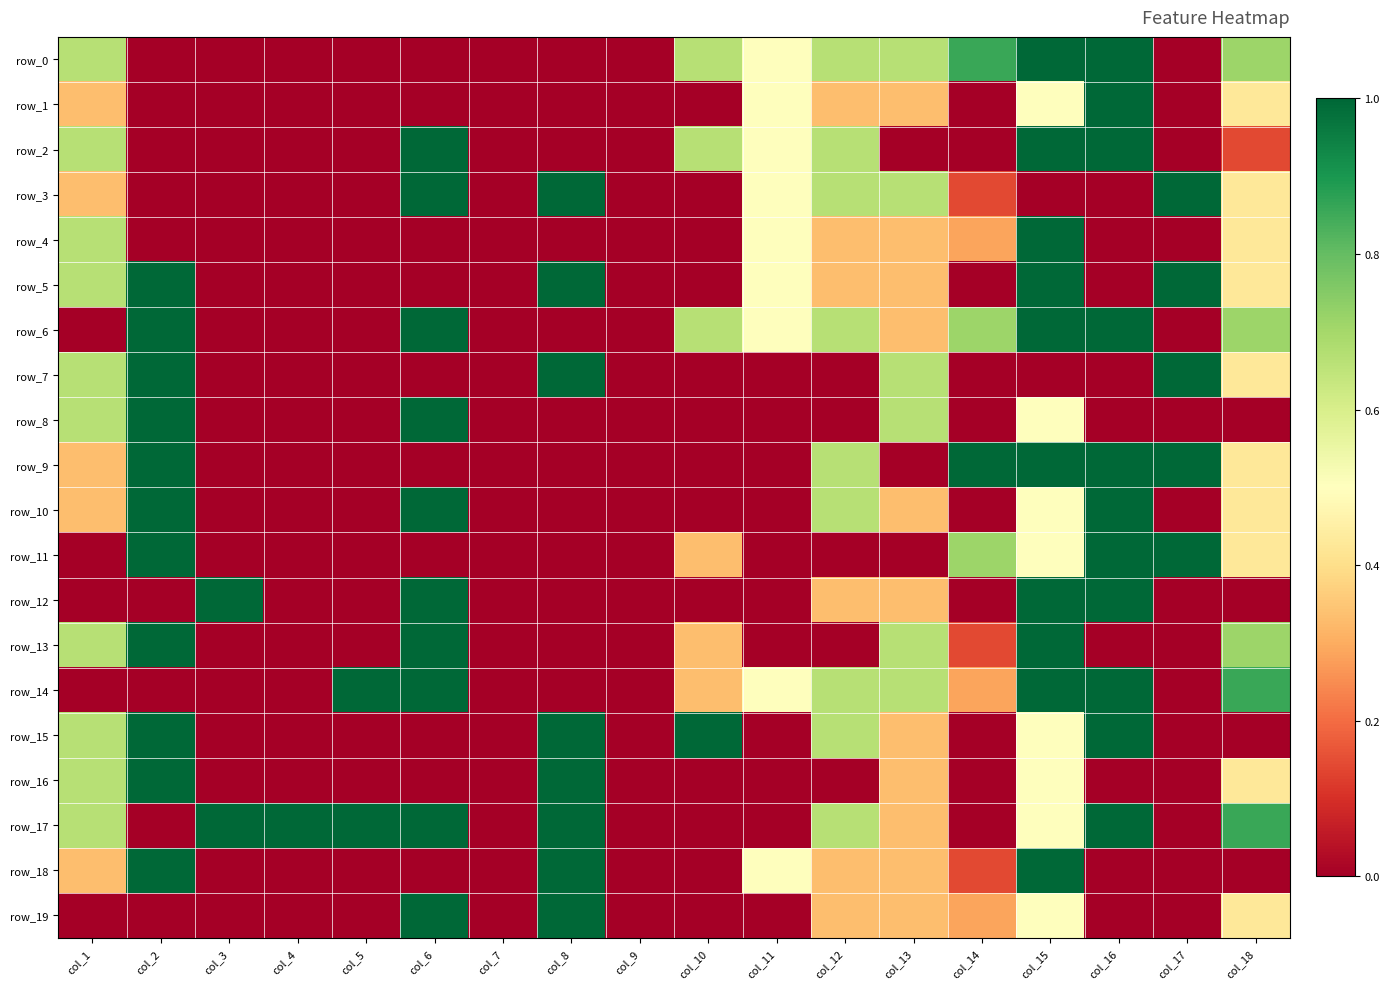

Reading left to right, transcribe all the data shown in this chart.

row_0: 0.7	0.0	0.0	0.0	0.0	0.0	0.0	0.0	0.0	0.7	0.5	0.7	0.7	0.9	1.0	1.0	0.0	0.7
row_1: 0.3	0.0	0.0	0.0	0.0	0.0	0.0	0.0	0.0	0.0	0.5	0.3	0.3	0.0	0.5	1.0	0.0	0.4
row_2: 0.7	0.0	0.0	0.0	0.0	1.0	0.0	0.0	0.0	0.7	0.5	0.7	0.0	0.0	1.0	1.0	0.0	0.1
row_3: 0.3	0.0	0.0	0.0	0.0	1.0	0.0	1.0	0.0	0.0	0.5	0.7	0.7	0.1	0.0	0.0	1.0	0.4
row_4: 0.7	0.0	0.0	0.0	0.0	0.0	0.0	0.0	0.0	0.0	0.5	0.3	0.3	0.3	1.0	0.0	0.0	0.4
row_5: 0.7	1.0	0.0	0.0	0.0	0.0	0.0	1.0	0.0	0.0	0.5	0.3	0.3	0.0	1.0	0.0	1.0	0.4
row_6: 0.0	1.0	0.0	0.0	0.0	1.0	0.0	0.0	0.0	0.7	0.5	0.7	0.3	0.7	1.0	1.0	0.0	0.7
row_7: 0.7	1.0	0.0	0.0	0.0	0.0	0.0	1.0	0.0	0.0	0.0	0.0	0.7	0.0	0.0	0.0	1.0	0.4
row_8: 0.7	1.0	0.0	0.0	0.0	1.0	0.0	0.0	0.0	0.0	0.0	0.0	0.7	0.0	0.5	0.0	0.0	0.0
row_9: 0.3	1.0	0.0	0.0	0.0	0.0	0.0	0.0	0.0	0.0	0.0	0.7	0.0	1.0	1.0	1.0	1.0	0.4
row_10: 0.3	1.0	0.0	0.0	0.0	1.0	0.0	0.0	0.0	0.0	0.0	0.7	0.3	0.0	0.5	1.0	0.0	0.4
row_11: 0.0	1.0	0.0	0.0	0.0	0.0	0.0	0.0	0.0	0.3	0.0	0.0	0.0	0.7	0.5	1.0	1.0	0.4
row_12: 0.0	0.0	1.0	0.0	0.0	1.0	0.0	0.0	0.0	0.0	0.0	0.3	0.3	0.0	1.0	1.0	0.0	0.0
row_13: 0.7	1.0	0.0	0.0	0.0	1.0	0.0	0.0	0.0	0.3	0.0	0.0	0.7	0.1	1.0	0.0	0.0	0.7
row_14: 0.0	0.0	0.0	0.0	1.0	1.0	0.0	0.0	0.0	0.3	0.5	0.7	0.7	0.3	1.0	1.0	0.0	0.9
row_15: 0.7	1.0	0.0	0.0	0.0	0.0	0.0	1.0	0.0	1.0	0.0	0.7	0.3	0.0	0.5	1.0	0.0	0.0
row_16: 0.7	1.0	0.0	0.0	0.0	0.0	0.0	1.0	0.0	0.0	0.0	0.0	0.3	0.0	0.5	0.0	0.0	0.4
row_17: 0.7	0.0	1.0	1.0	1.0	1.0	0.0	1.0	0.0	0.0	0.0	0.7	0.3	0.0	0.5	1.0	0.0	0.9
row_18: 0.3	1.0	0.0	0.0	0.0	0.0	0.0	1.0	0.0	0.0	0.5	0.3	0.3	0.1	1.0	0.0	0.0	0.0
row_19: 0.0	0.0	0.0	0.0	0.0	1.0	0.0	1.0	0.0	0.0	0.0	0.3	0.3	0.3	0.5	0.0	0.0	0.4